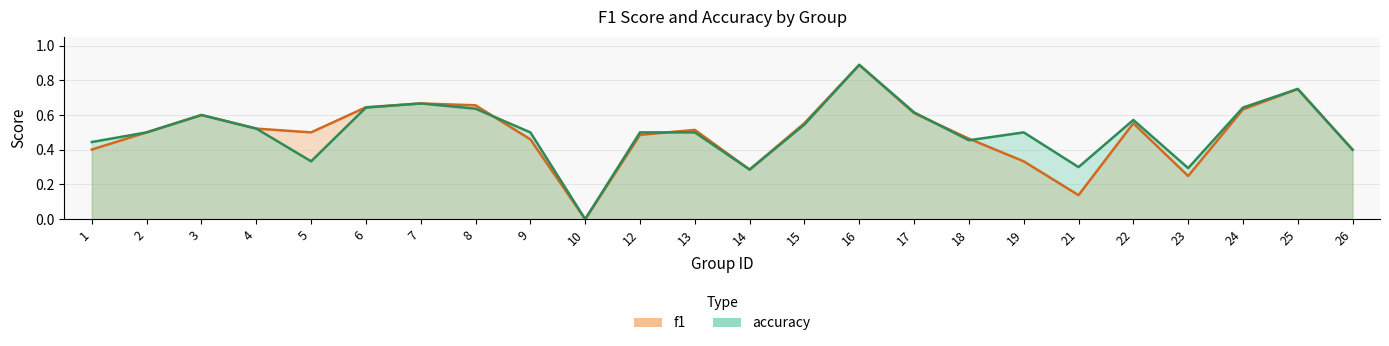

What is the maximum value shown in the chart?

0.9